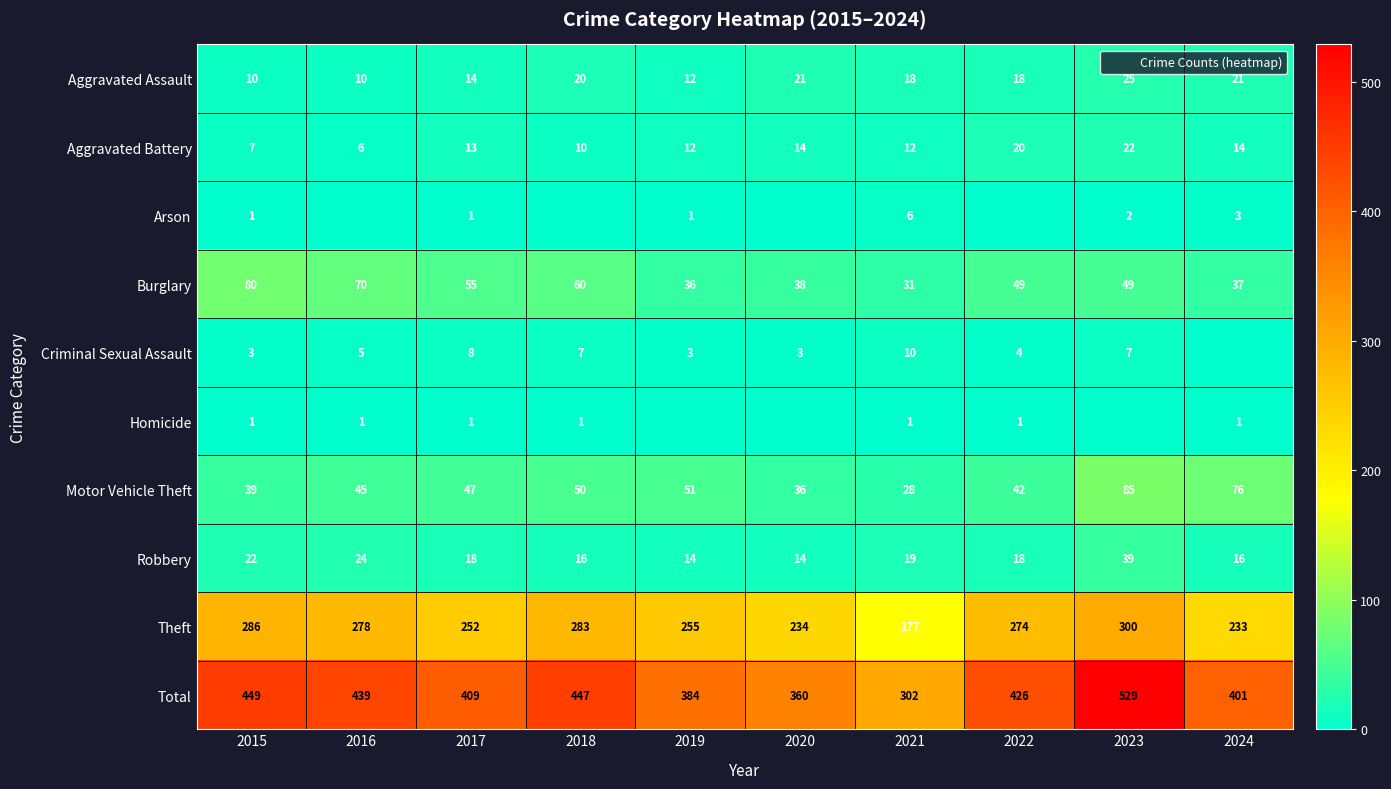

What is the approximate value of Theft at 2022, to the nearest 10?

270